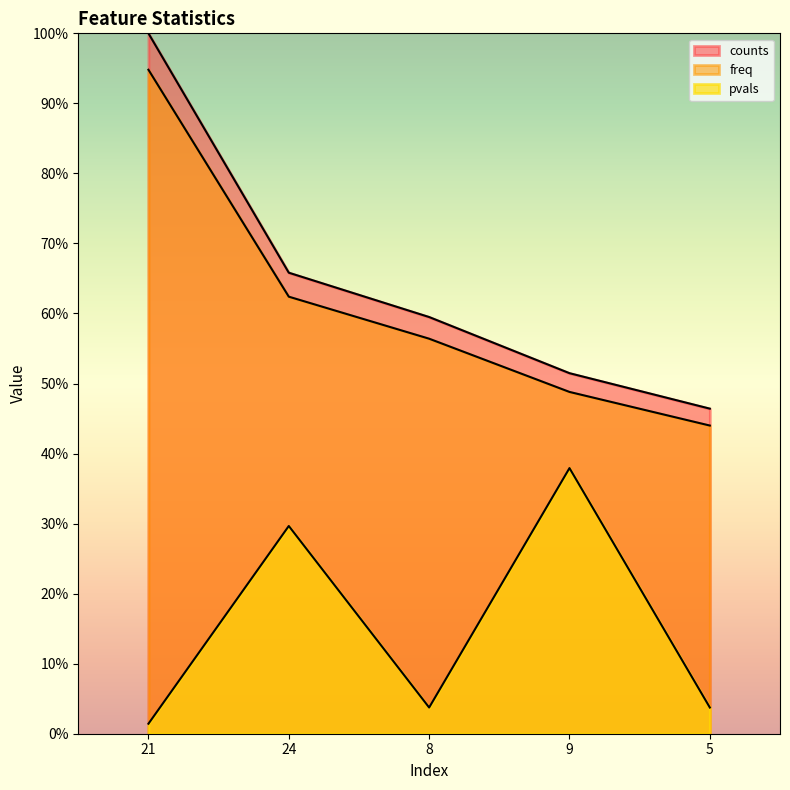

What is the average value of the pvals series?

0.2